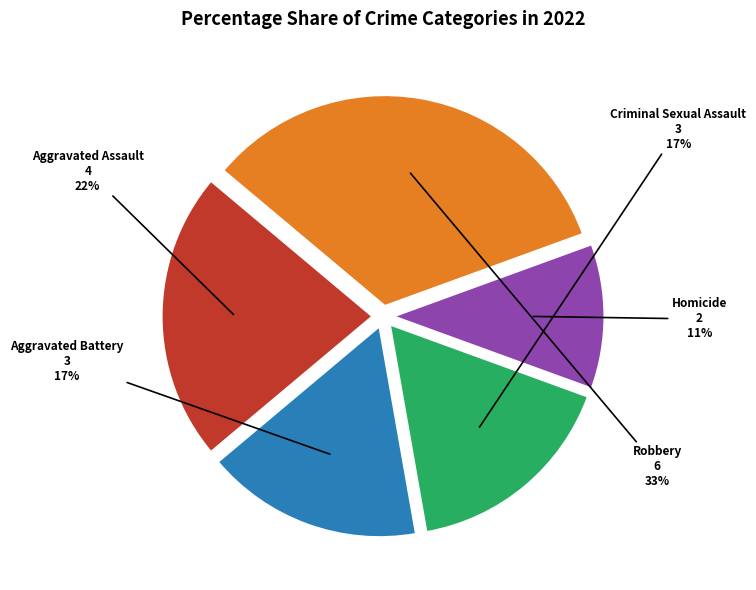

To the nearest percent, what is the average slice percentage?

20%